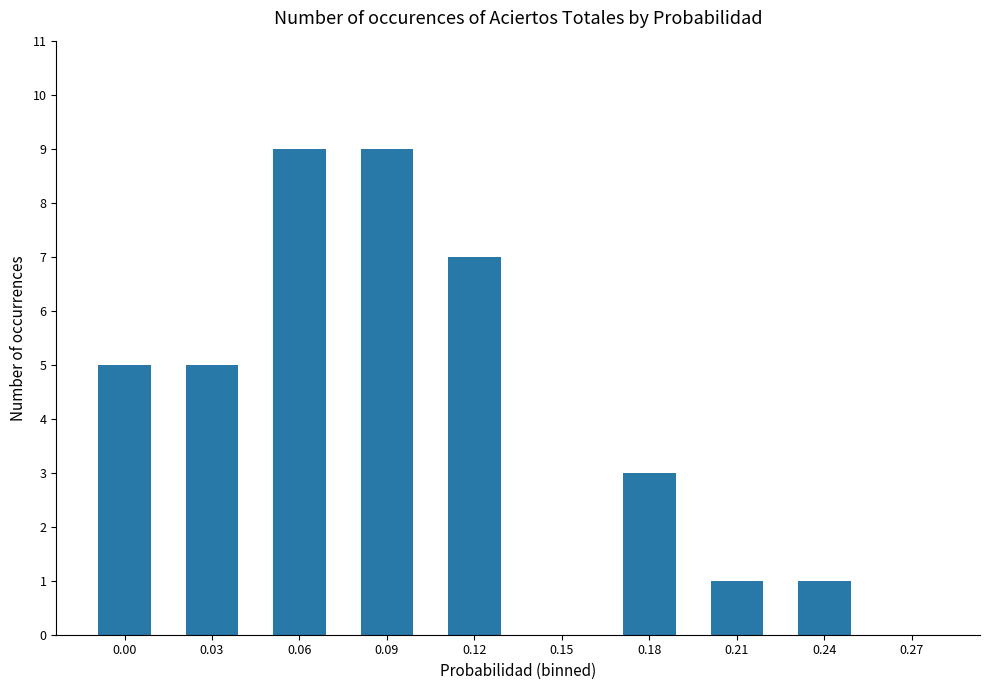

What is the sum of all values?

40